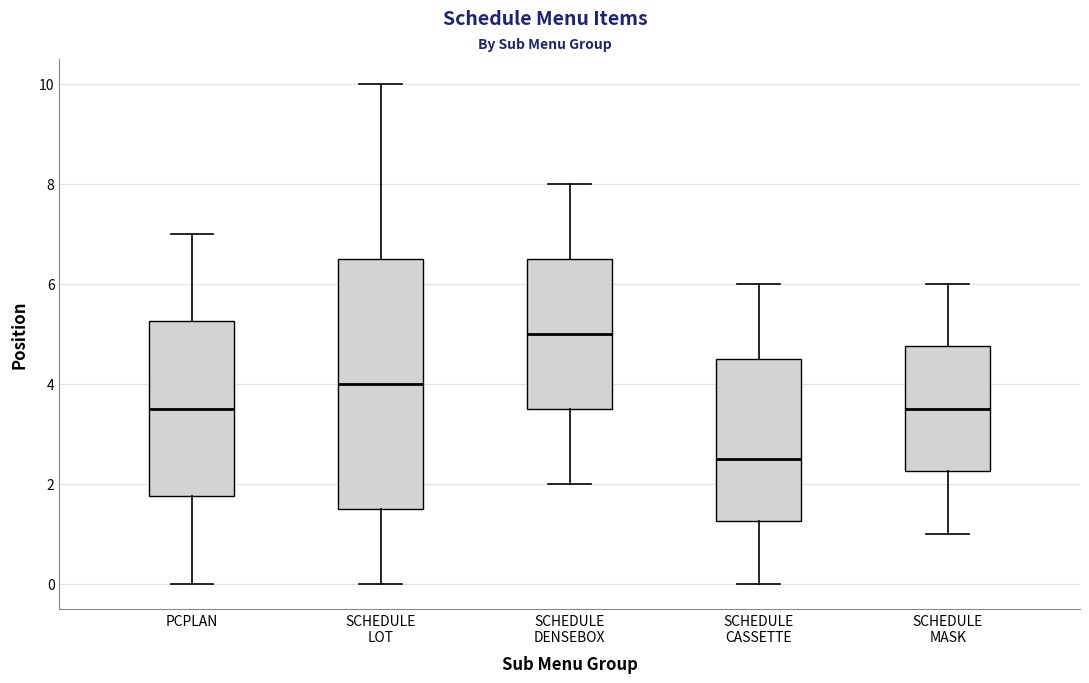

Comparing the boxes themselves (not the whiskers), which one is the tallest?

SCHEDULE LOT